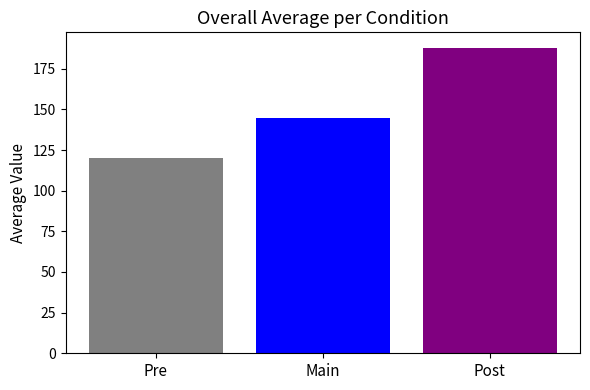

What is the minimum value shown in the chart?

120.3